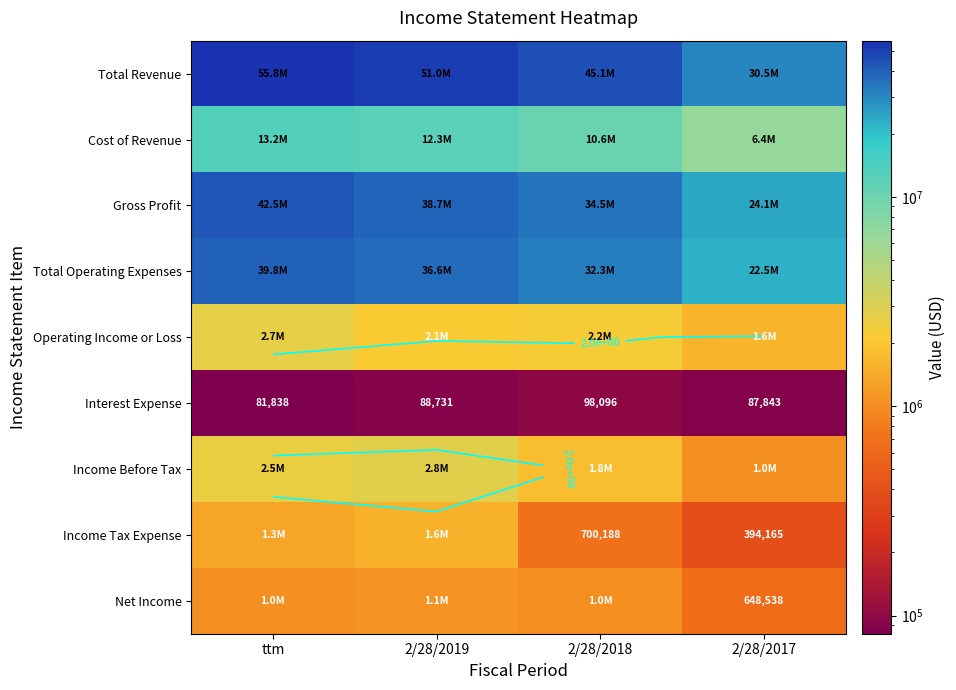

At 2/28/2017, list the series in order from largest to smallest.

Total Revenue, Gross Profit, Total Operating Expenses, Cost of Revenue, Operating Income or Loss, Income Before Tax, Net Income, Income Tax Expense, Interest Expense